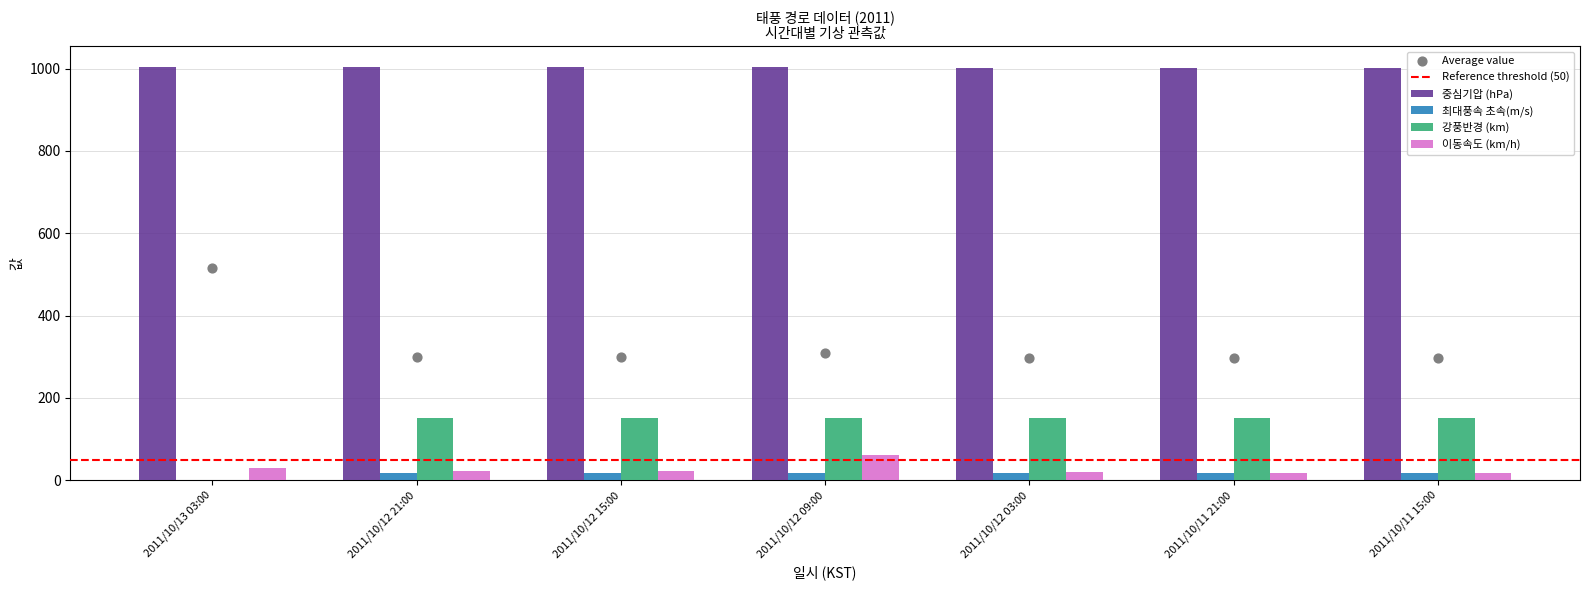

Which series has the largest Y range (max minus min)?

강풍반경 (km)